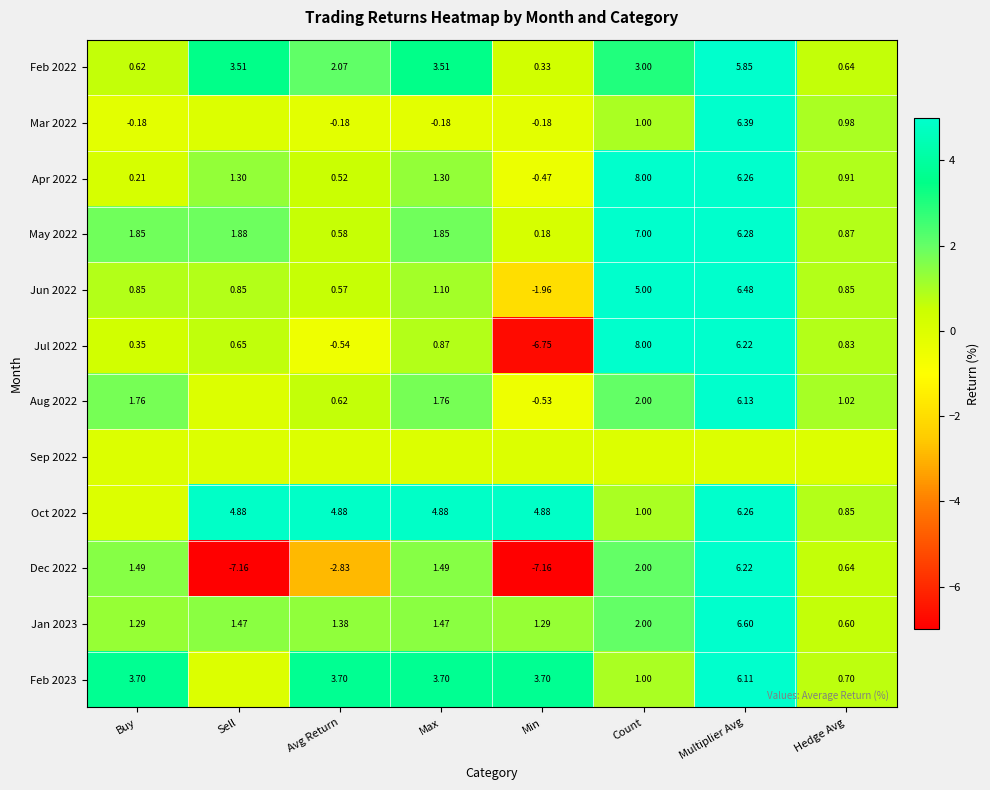

What is the difference between the maximum and second lowest values in the Apr 2022 series?

7.8